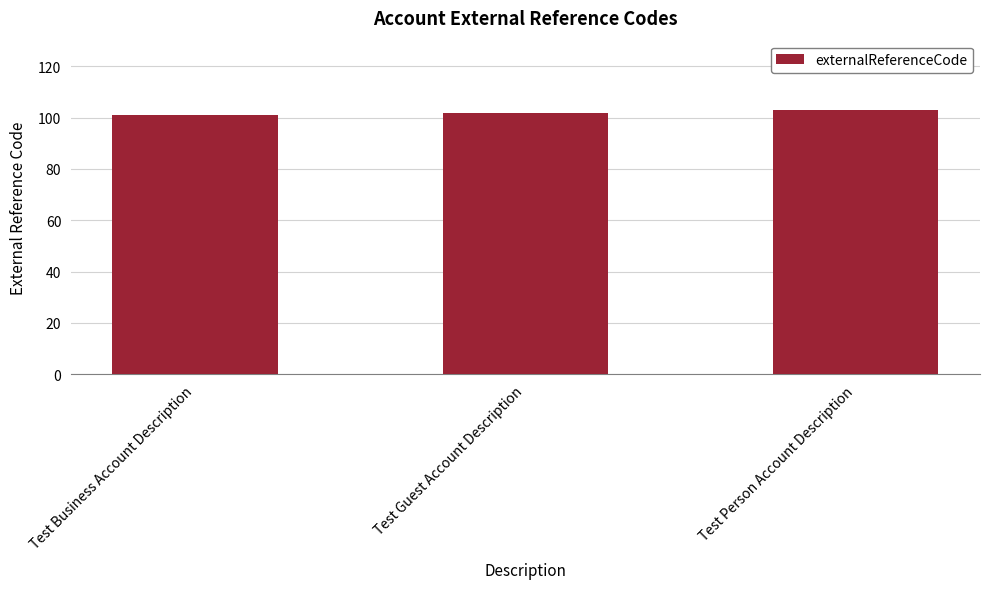

What is the ratio of the value at Test Person Account Description to the value at Test Business Account Description?

1.0